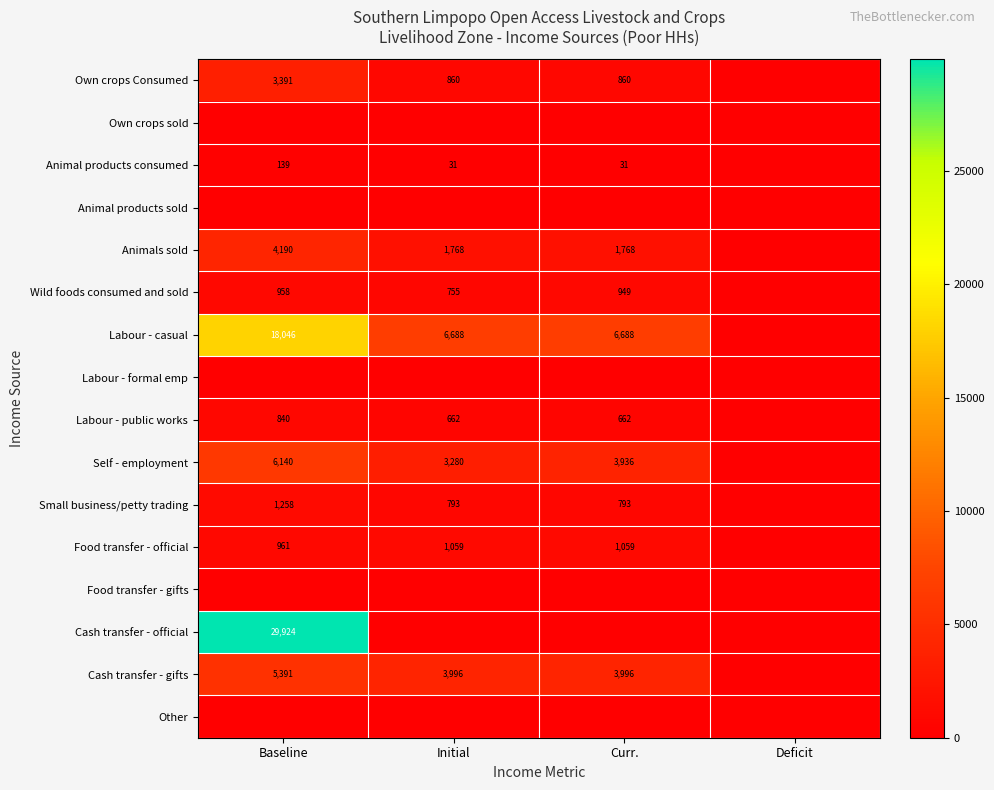

Which label corresponds to the smallest value in the chart?

Deficit